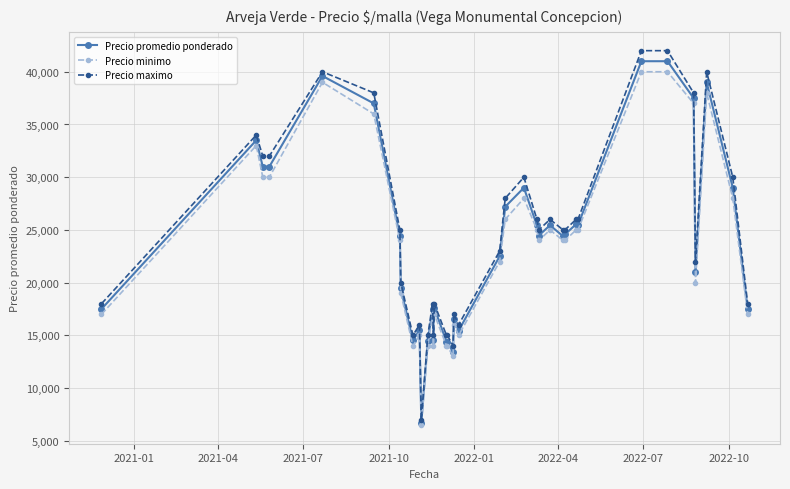

What is the minimum value shown in the chart?

6500